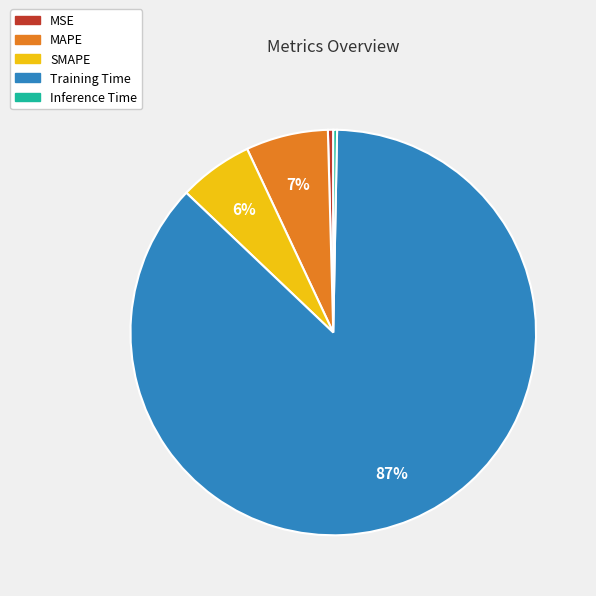

Which category has the biggest portion of the pie?

Training Time